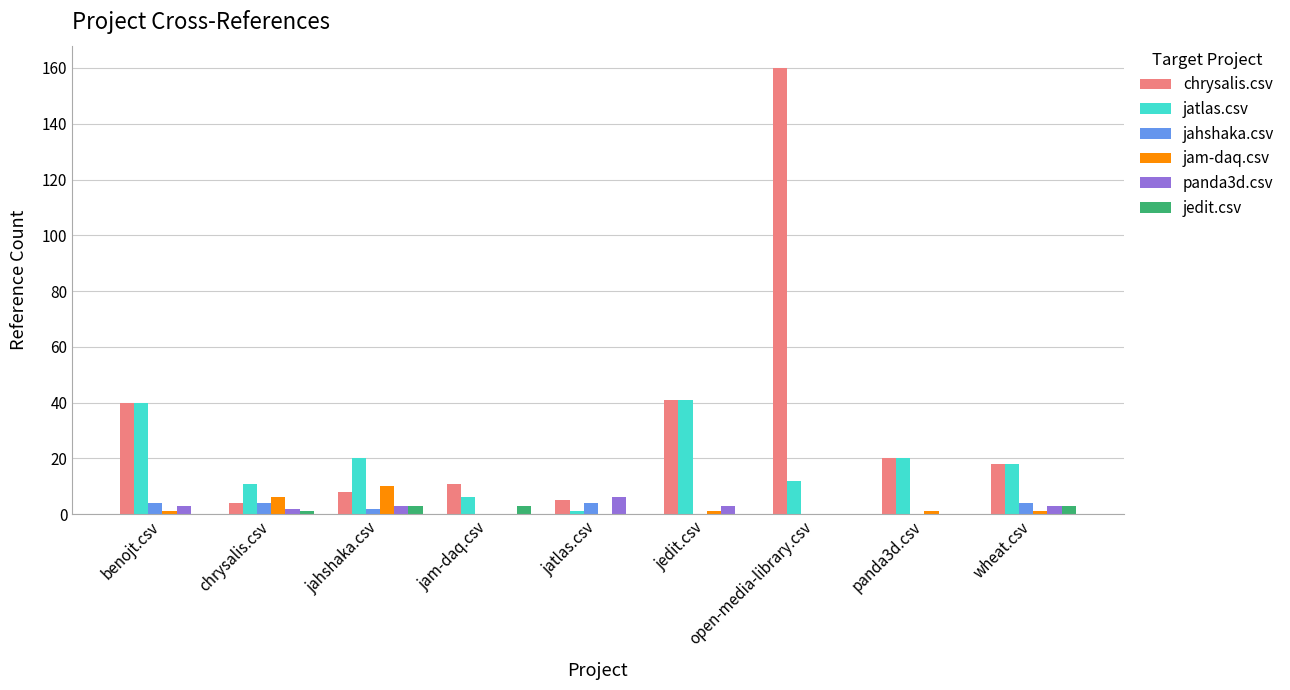

Is the value of chrysalis.csv at jam-daq.csv greater than the value of jedit.csv at benojt.csv?

Yes